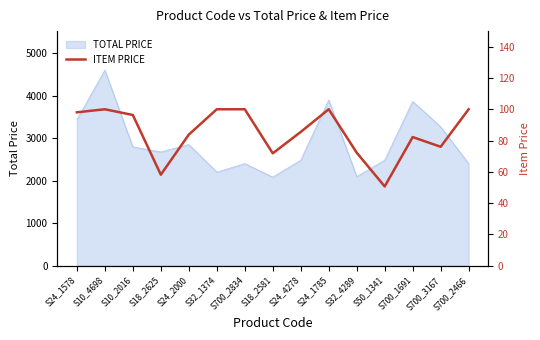

True or false: TOTAL PRICE has a value of 3613.0 at S700_2466.

False